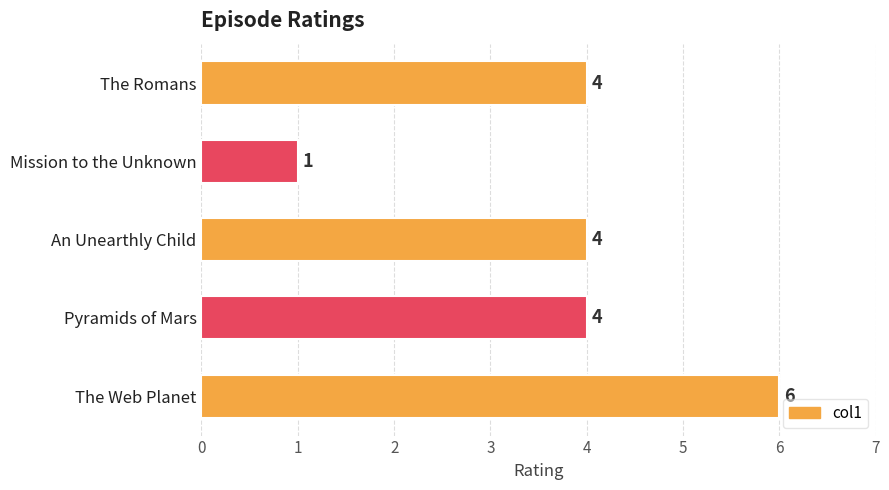

Is it true that the value at An Unearthly Child is 4?

True